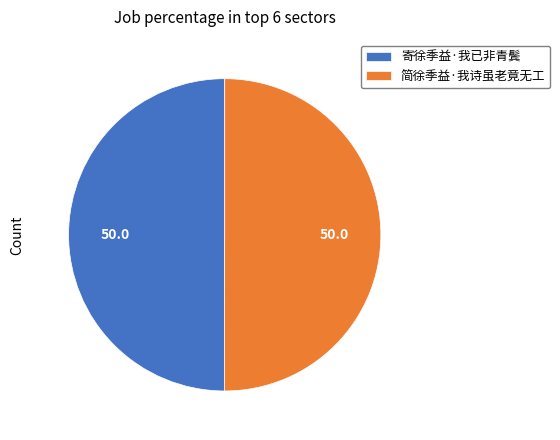

Approximately how many times larger is the value at 简徐季益·我诗虽老竟无工 compared to 寄徐季益·我已非青鬓?

1.0